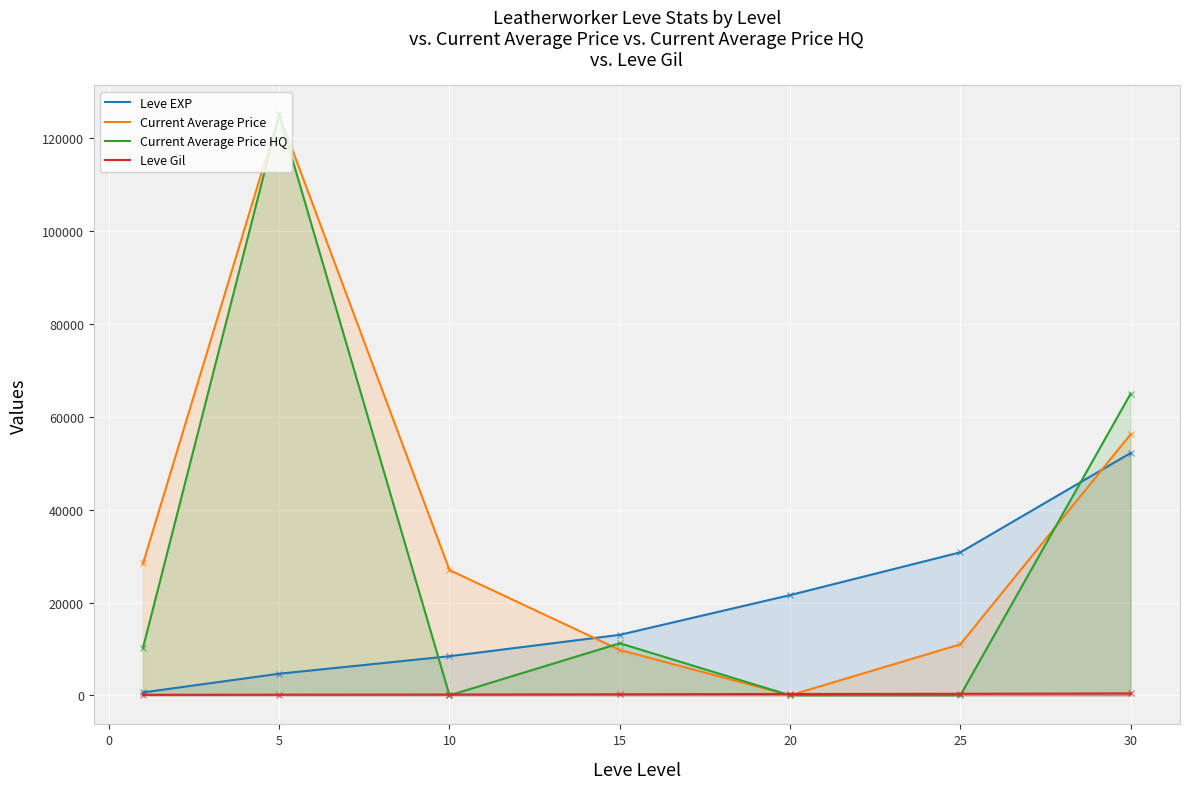

What are all the series names shown in the legend?

Leve EXP, Current Average Price, Current Average Price HQ, Leve Gil